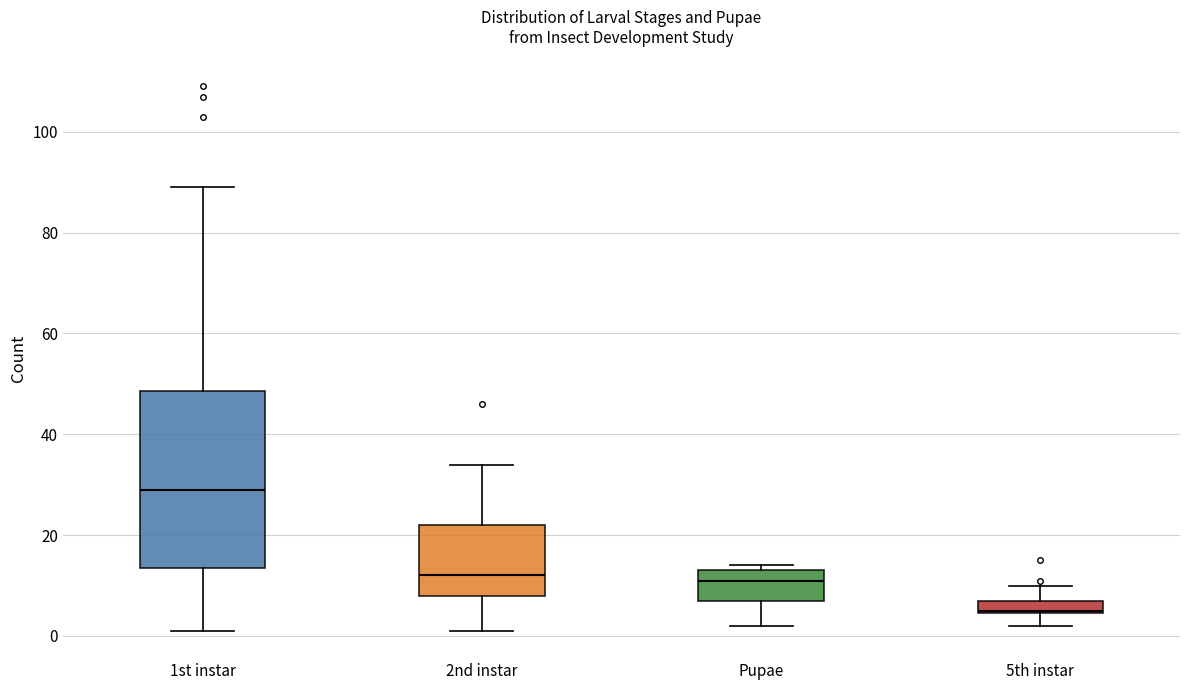

Which box's median line is the lowest?

5th instar